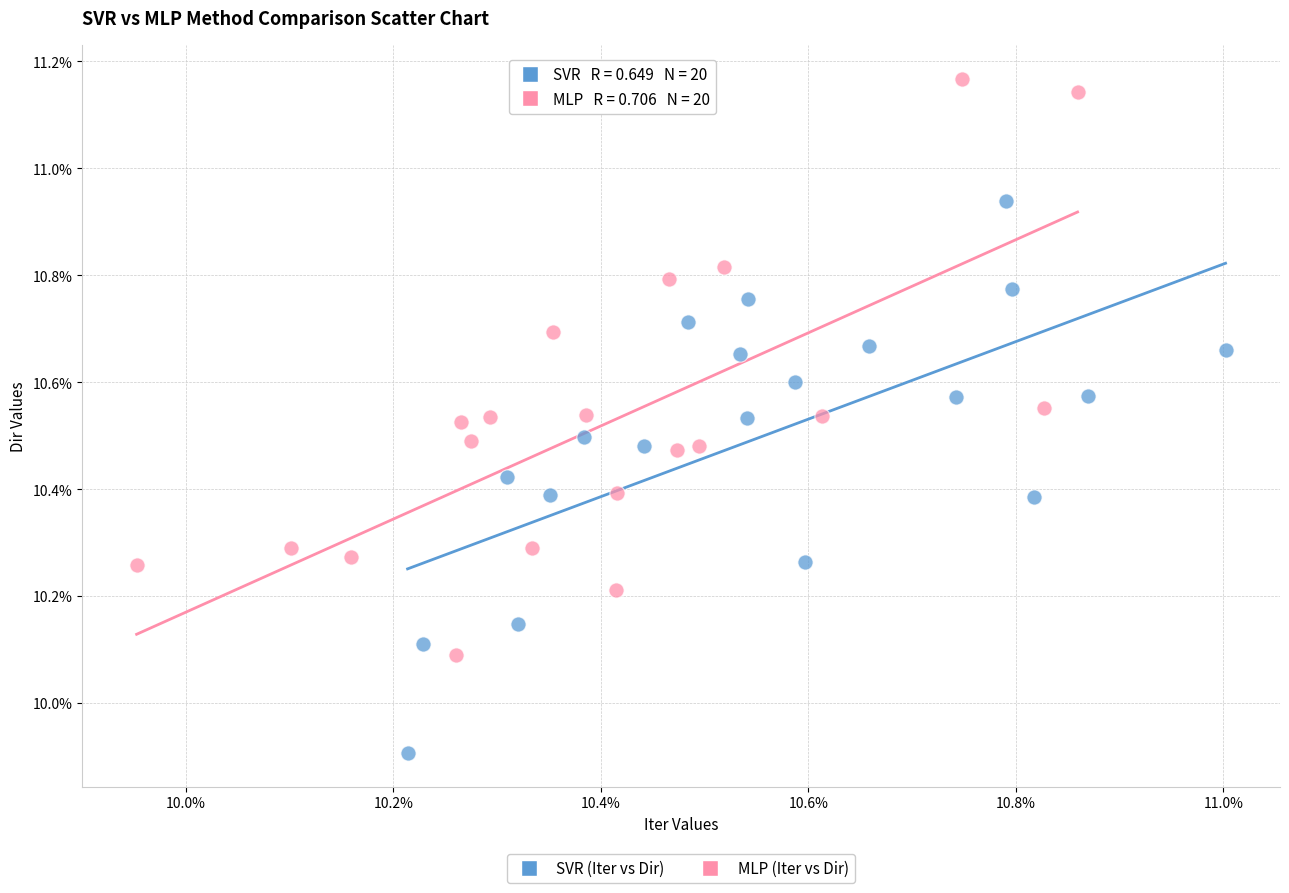

What are all the series names shown in the legend?

SVR (Iter vs Dir), MLP (Iter vs Dir)